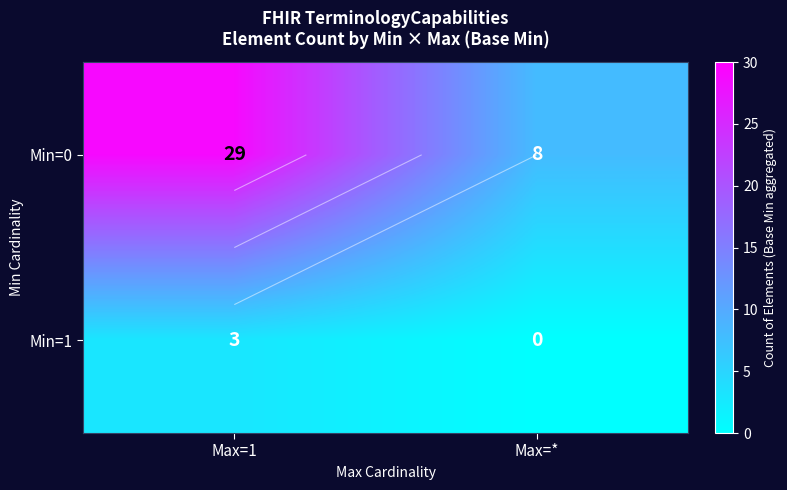

What is the difference between the maximum and minimum values in the Min=1 series?

3